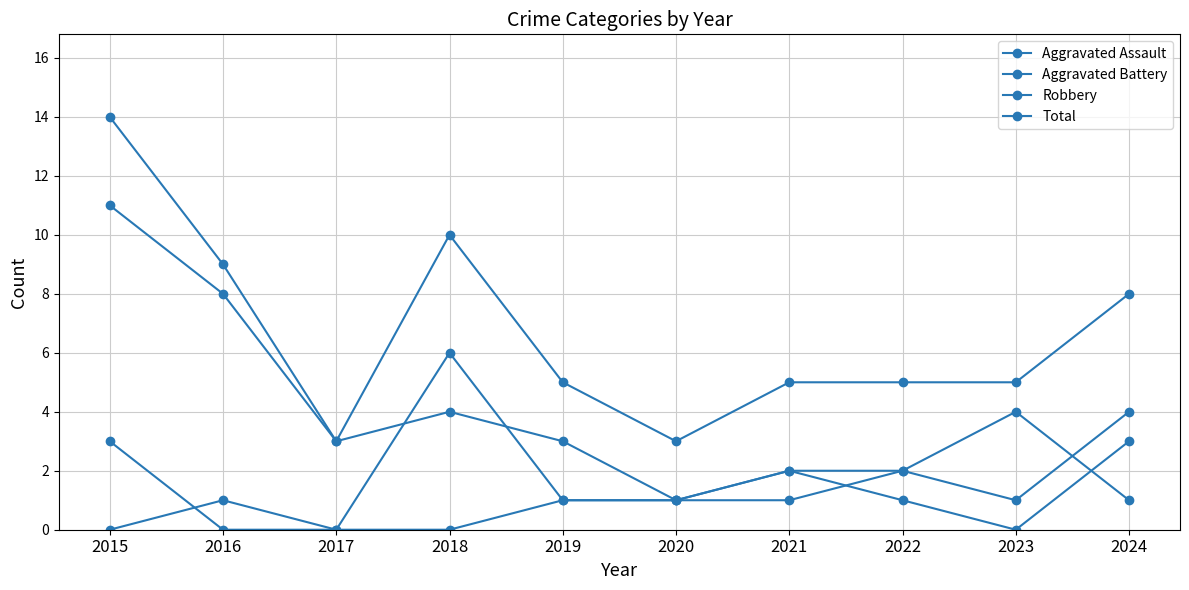

Between 2020 and 2023, which series saw the biggest shift?

Aggravated Battery